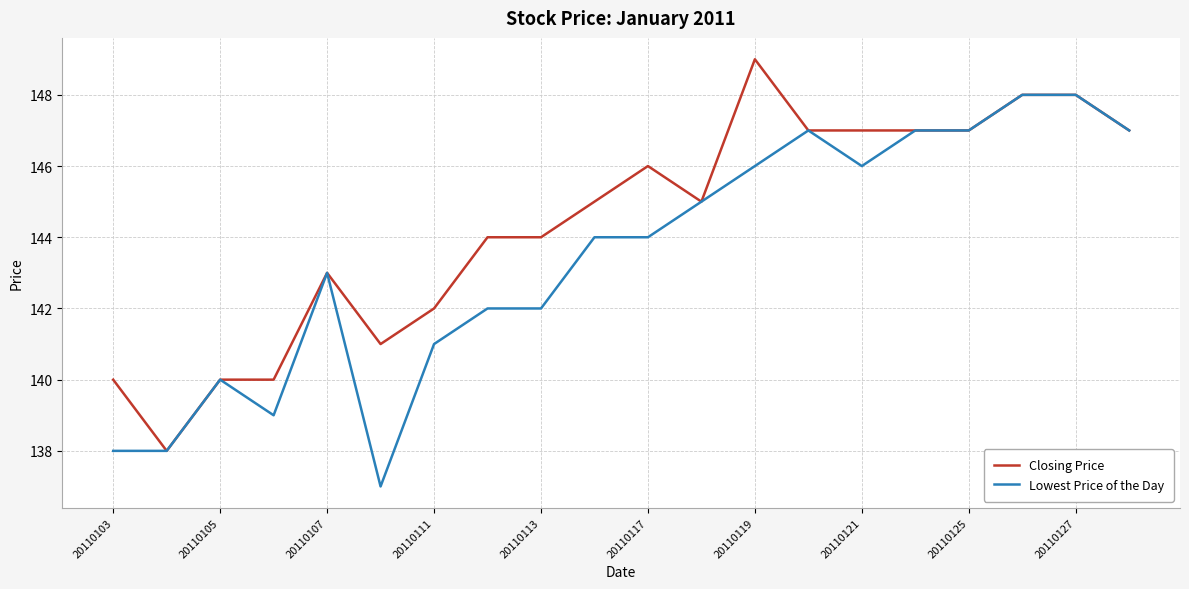

What is the maximum value for Closing Price?

149